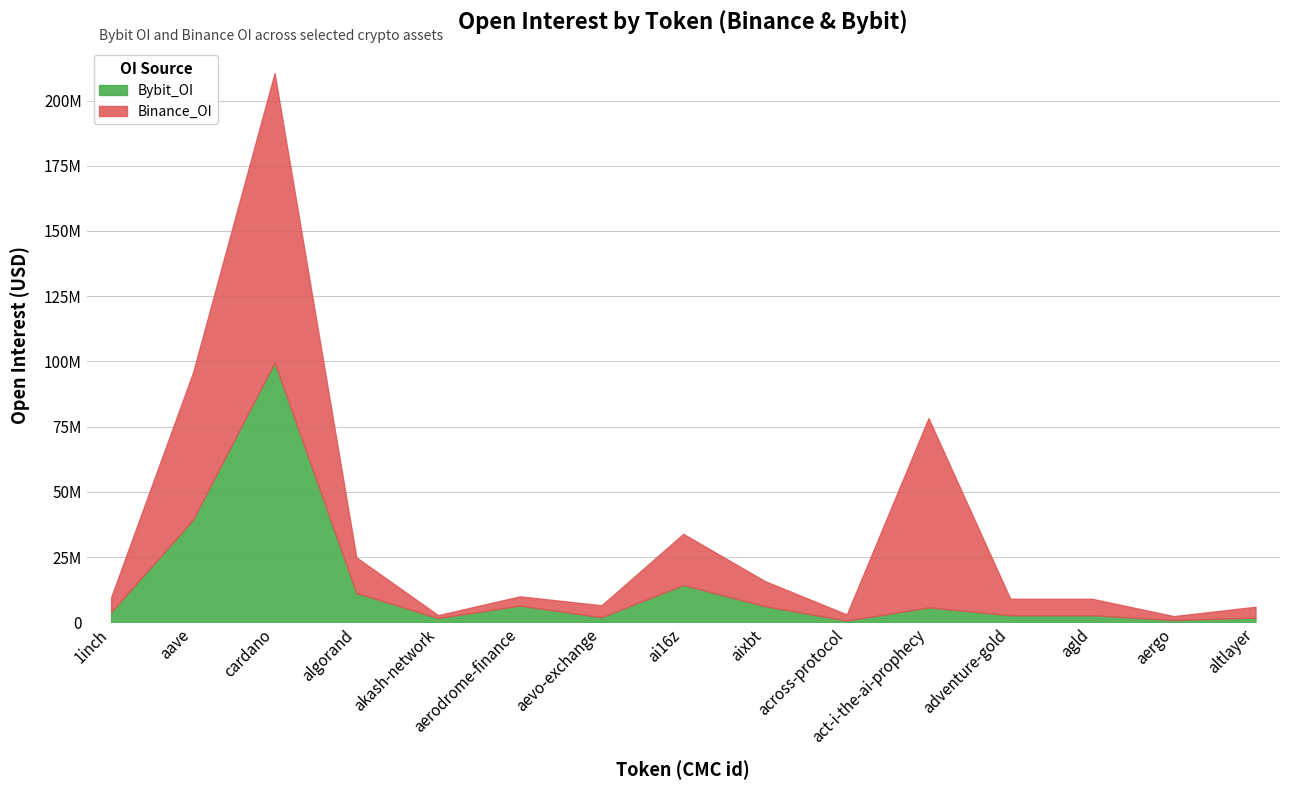

Which series has the largest total across all categories?

Binance_OI